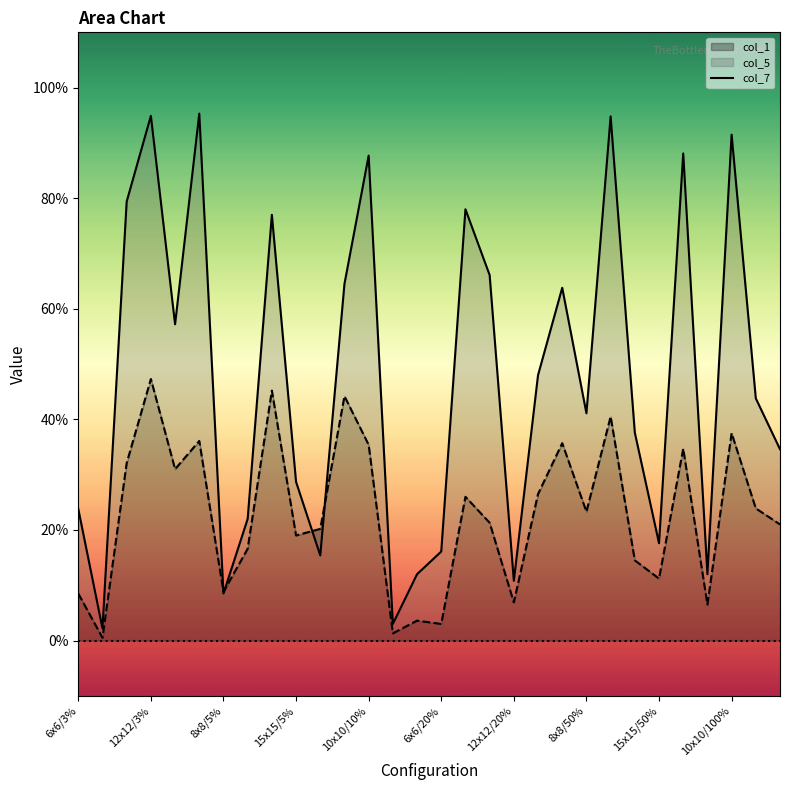

Reading left to right, extract all data points from this chart.

0.2	0.0	0.8	0.9	0.6	1.0	0.1	0.2	0.8	0.3	0.2	0.6	0.9	0.0	0.1	0.2	0.8	0.7	0.1	0.5	0.6	0.4	0.9	0.4	0.2	0.9	0.1	0.9	0.4	0.3